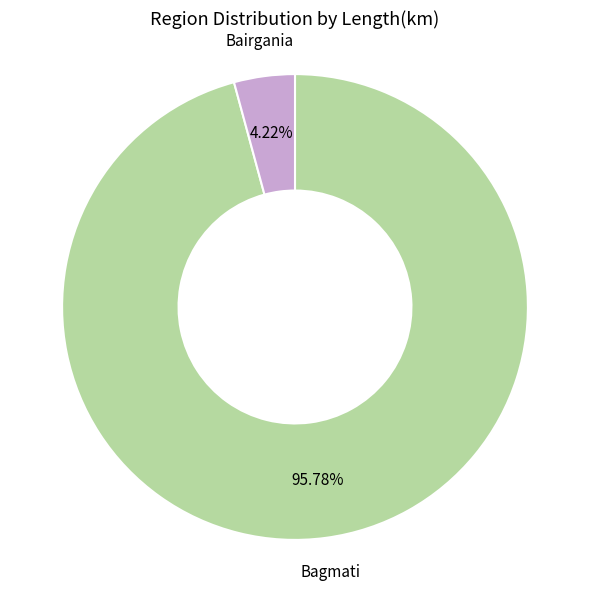

To the nearest percent, what is the average slice percentage?

50%